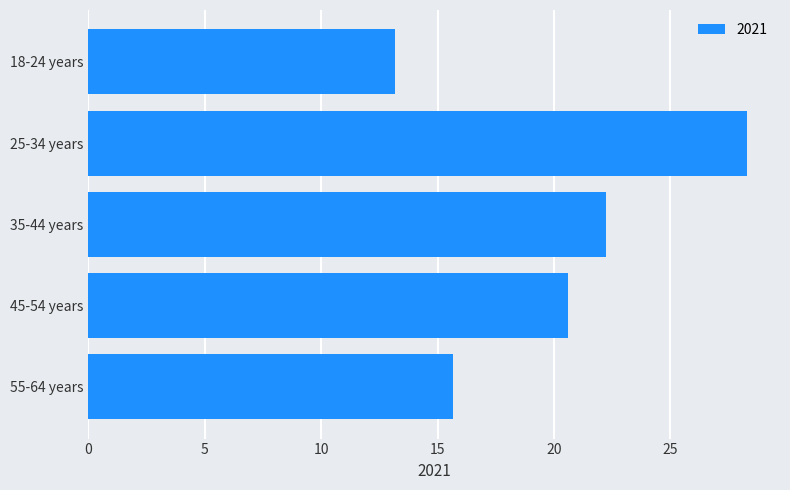

What is the difference between the maximum and second lowest values?

12.6